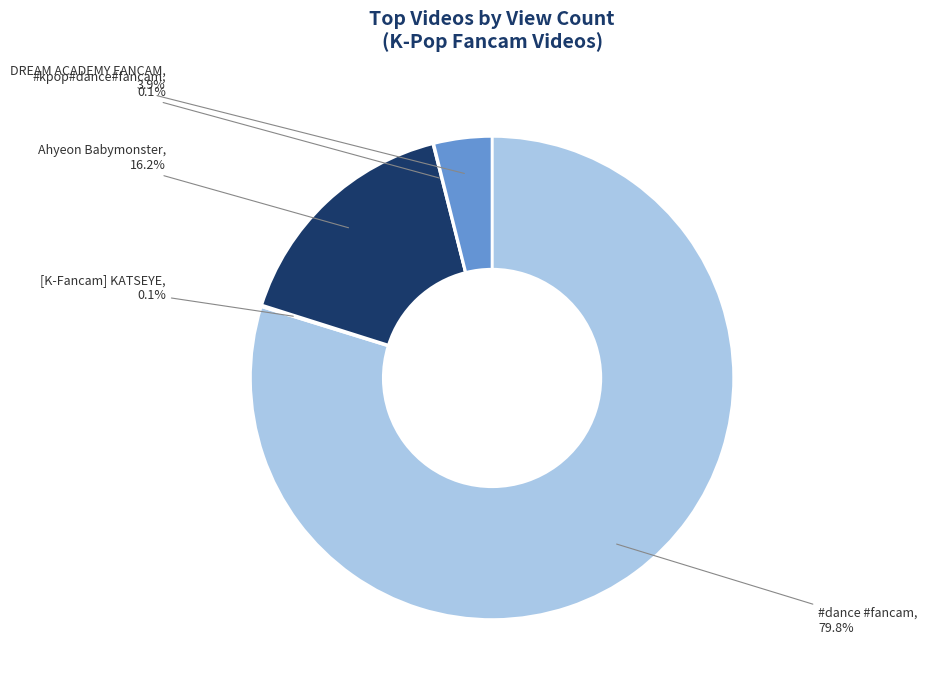

Which slice is the smallest?

#kpop#dance#fancam (Cta2y5PyGR0)